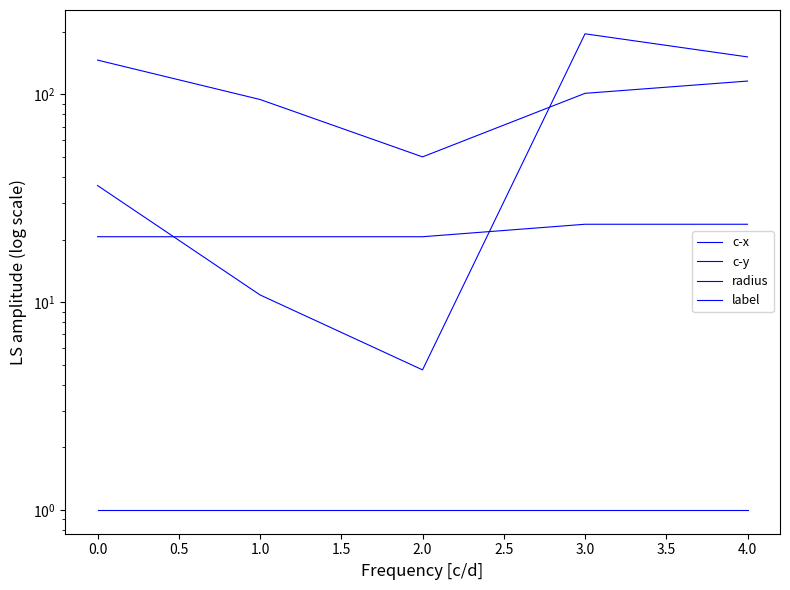

Rank the series by their maximum value, from highest to lowest.

c-x, c-y, radius, label